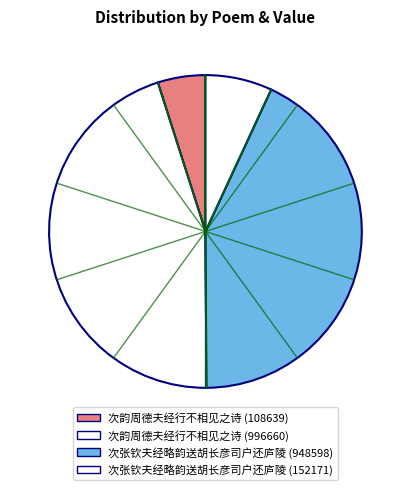

Rank the categories by value from highest to lowest.

次韵周德夫经行不相见之诗 (996660), 次张钦夫经略韵送胡长彦司户还庐陵 (948598), 次张钦夫经略韵送胡长彦司户还庐陵 (152171), 次韵周德夫经行不相见之诗 (108639)